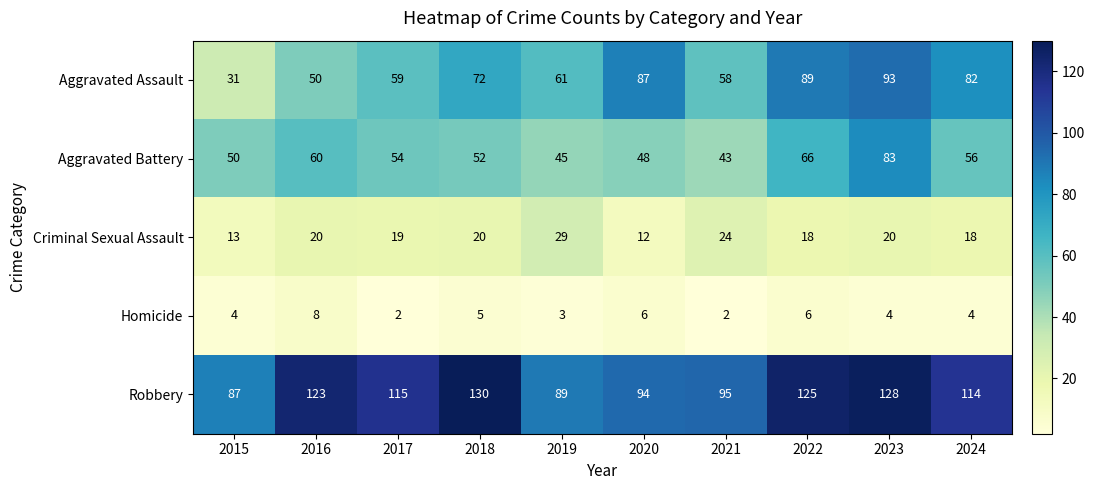

Read the Aggravated Assault value at 2019.

61